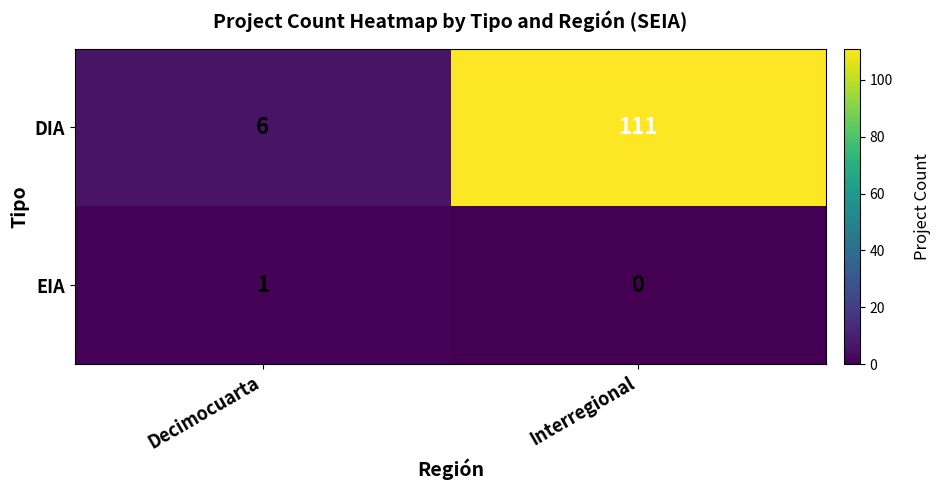

The value of DIA at Decimocuarta is 6. True or false?

True